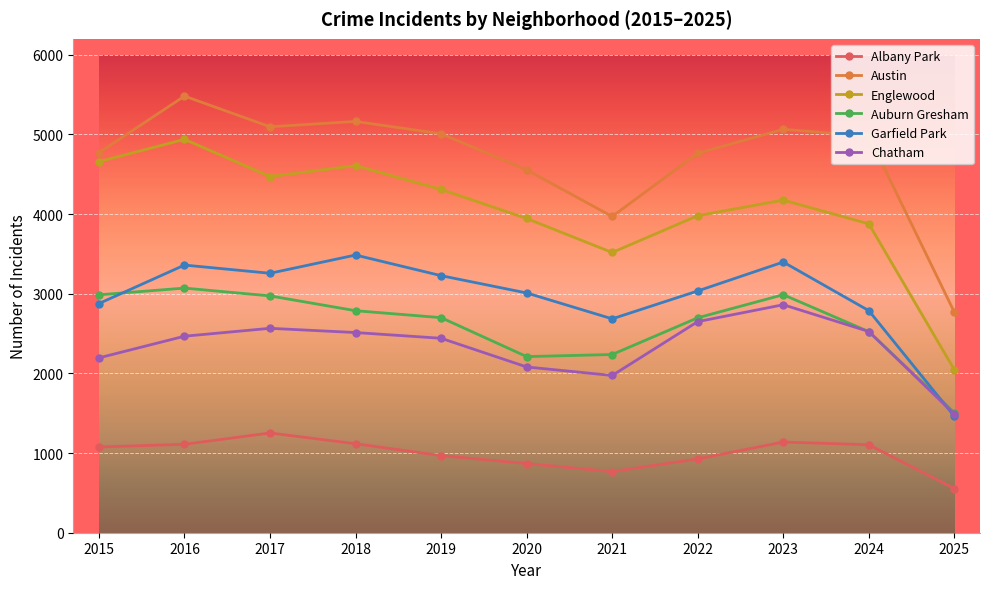

Where is the first local maximum for Austin?

2016